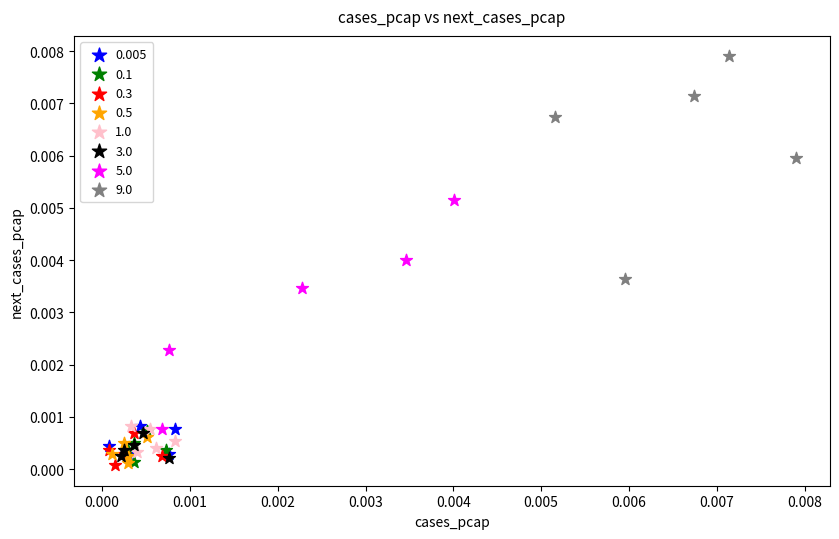

Which series reaches the maximum Y coordinate?

9.0